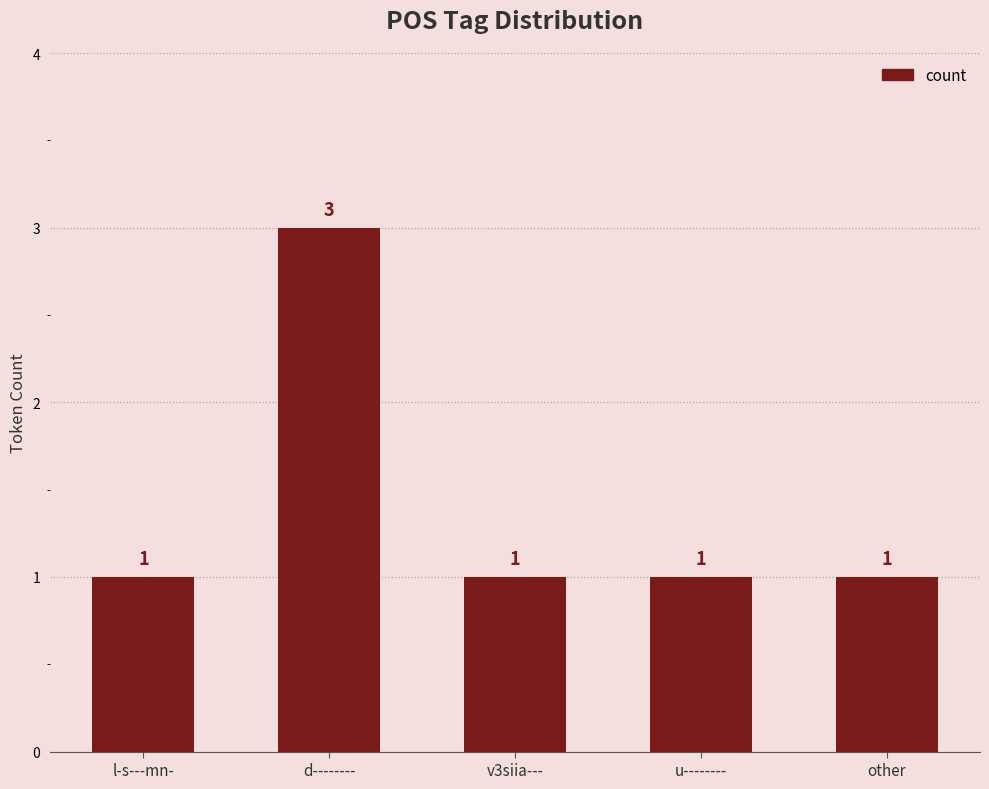

What is the value of the 3rd bar from the left?

1